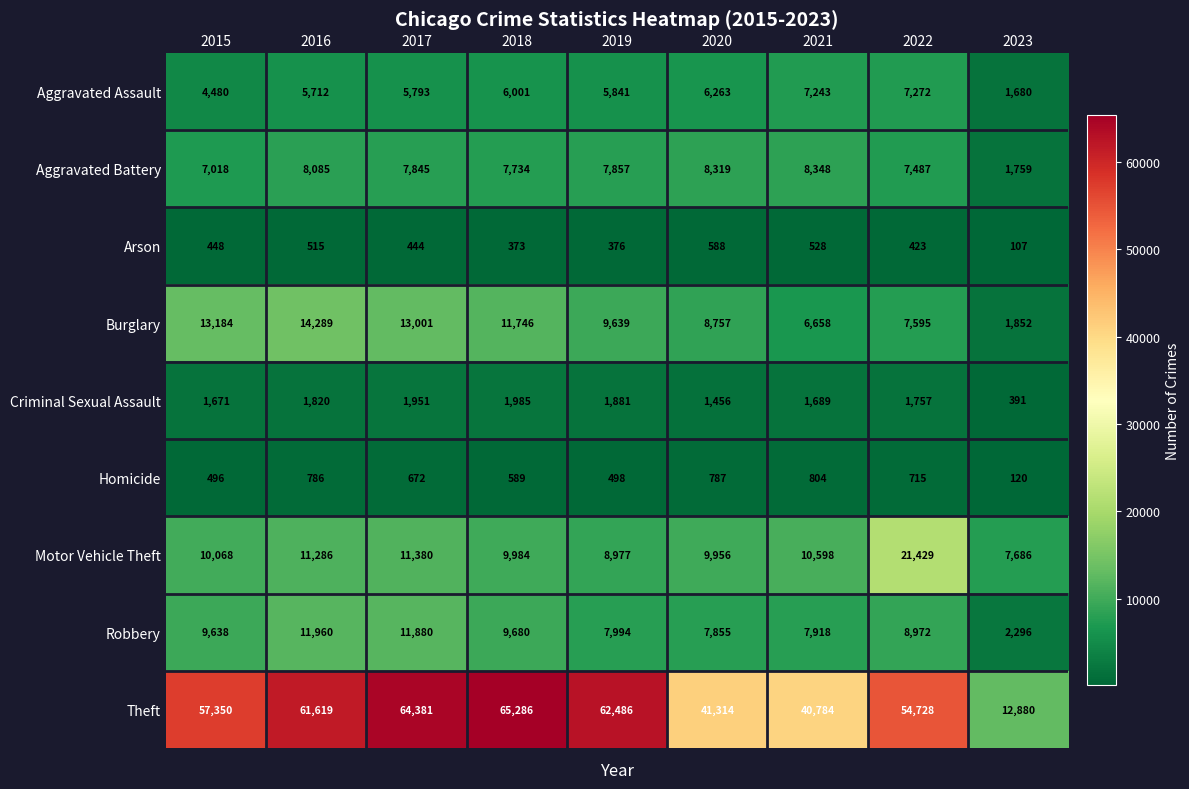

Which series has the widest spread of values?

Theft